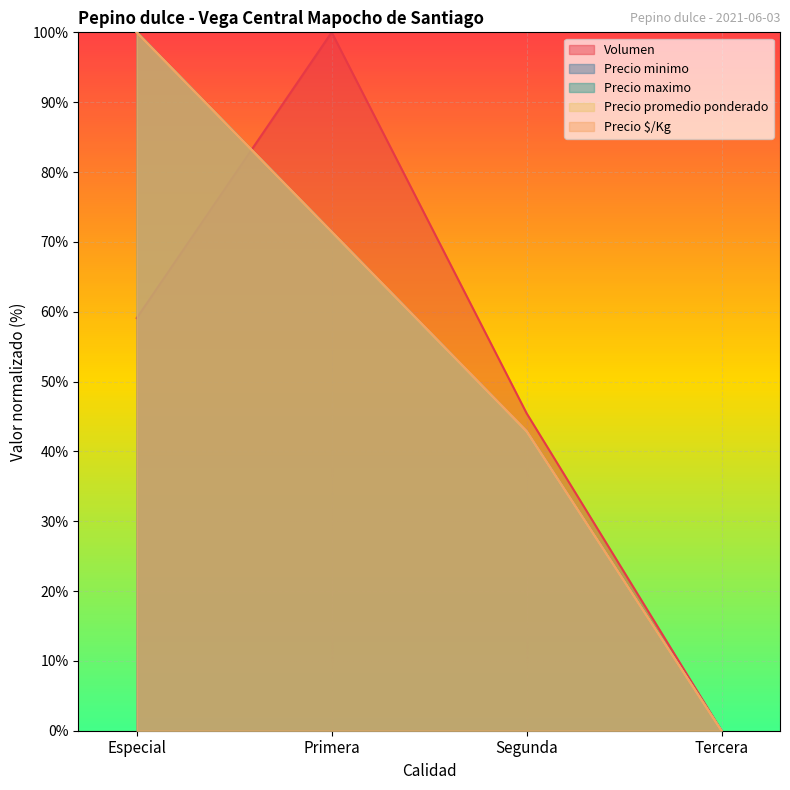

The Precio $/Kg series shows -63.6 at Tercera. True or false?

False